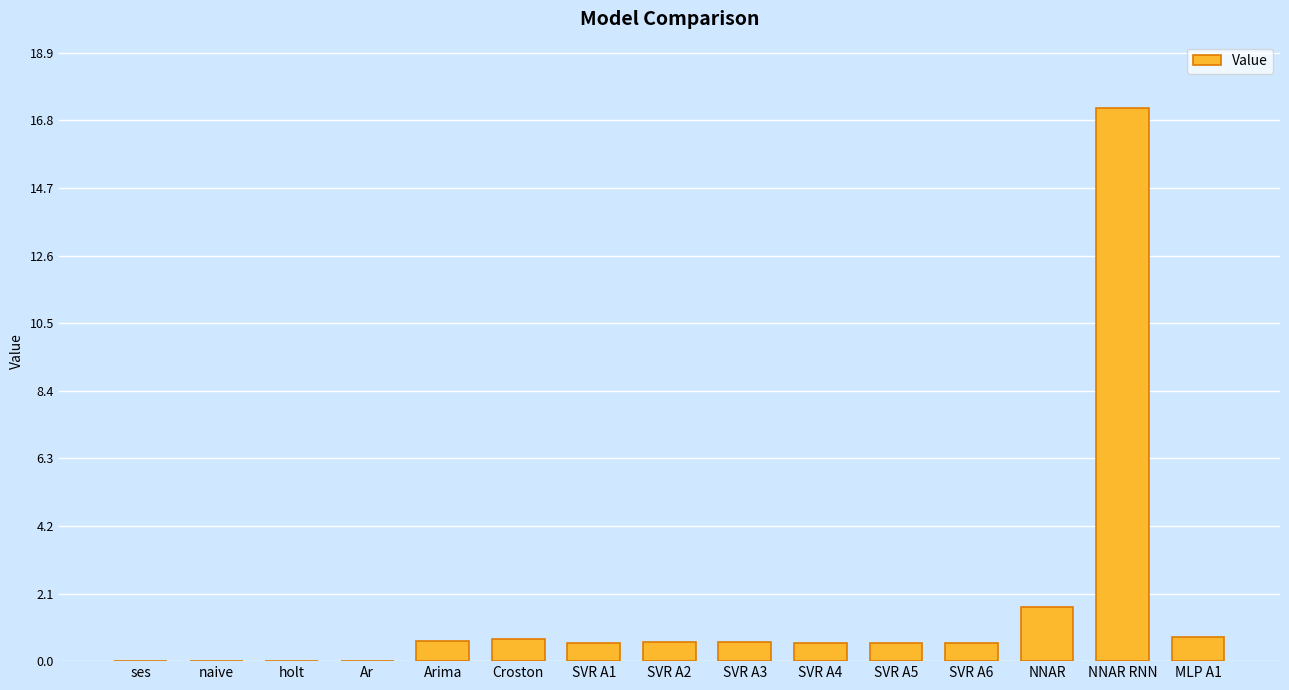

Is it true that the value at NNAR is 1.7?

True